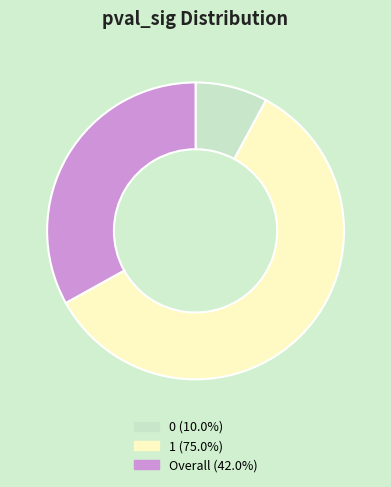

Rank the categories by value from highest to lowest.

1, Overall, 0